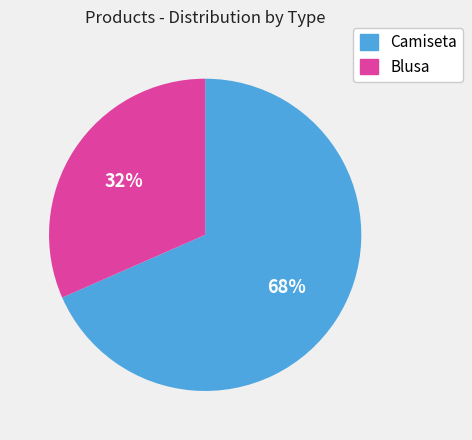

Is the sum of Camiseta and Blusa greater than half?

Yes